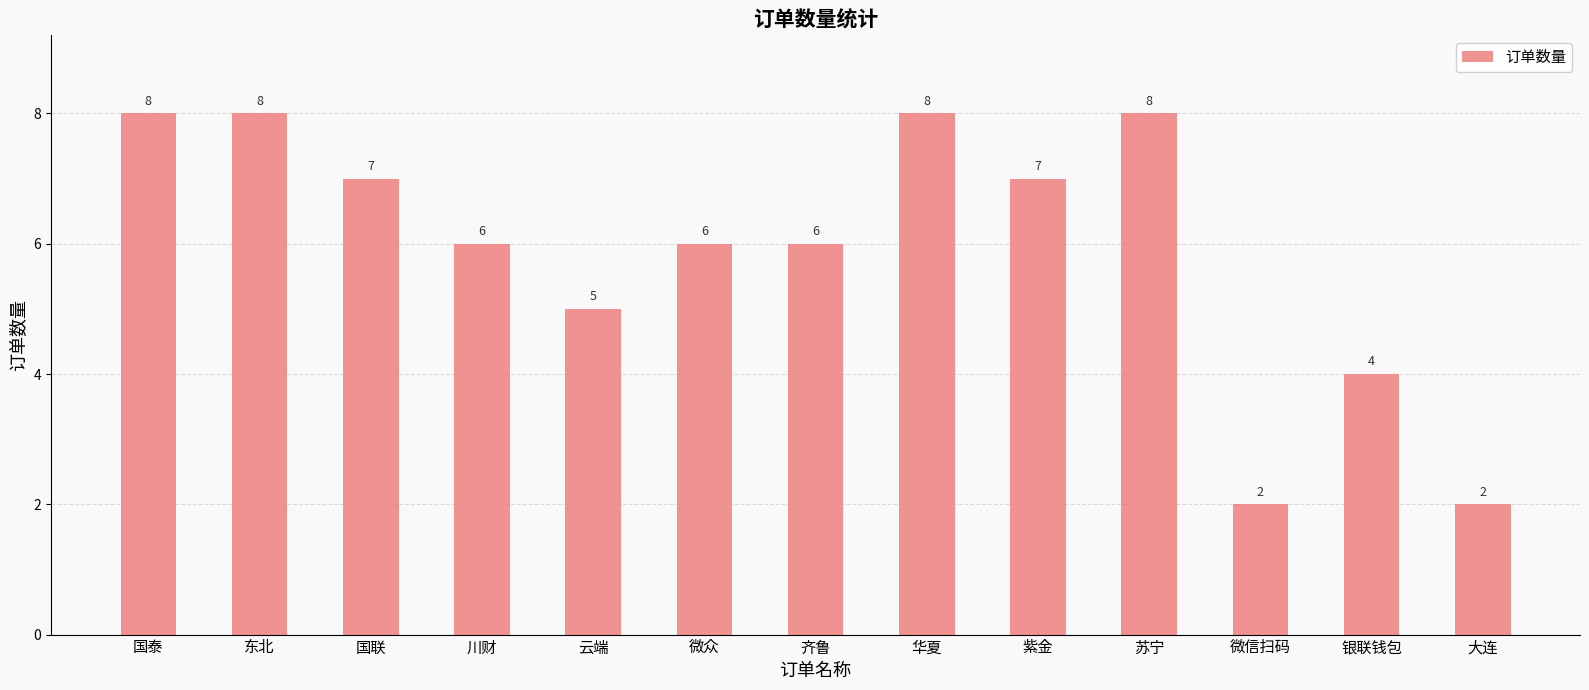

What is the label of the 12th bar from the left?

银联钱包